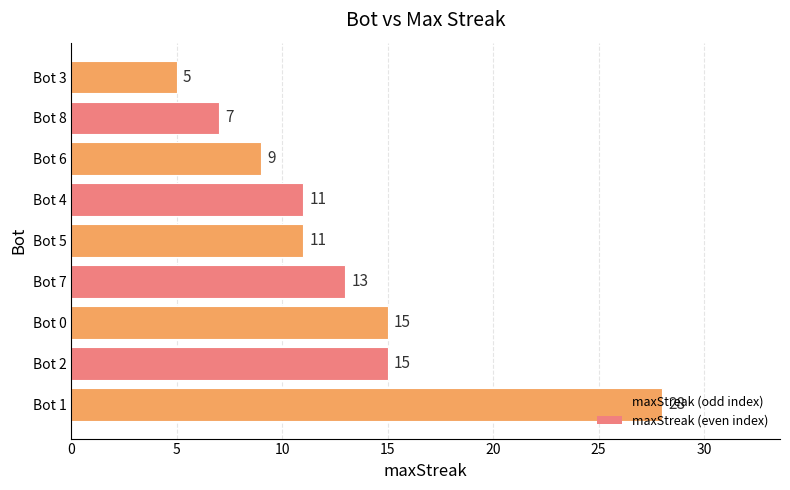

What is the approximate value at Bot 8, to the nearest 5?

5